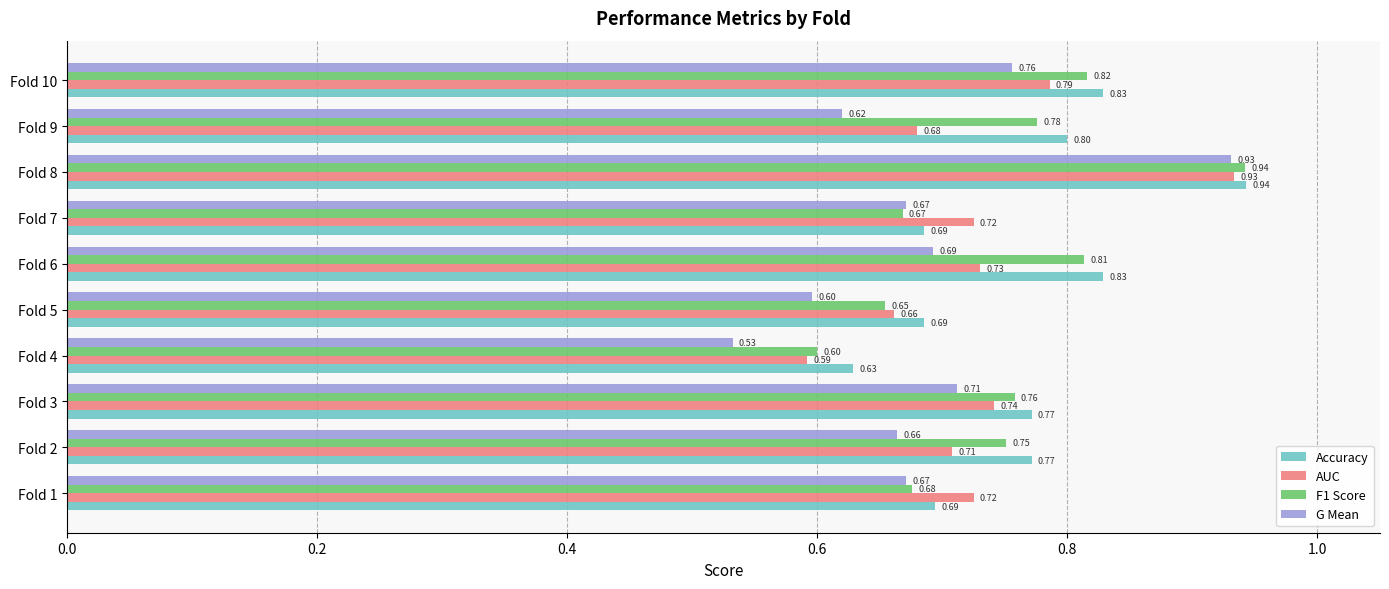

How many G Mean values are between 0 and 1?

10